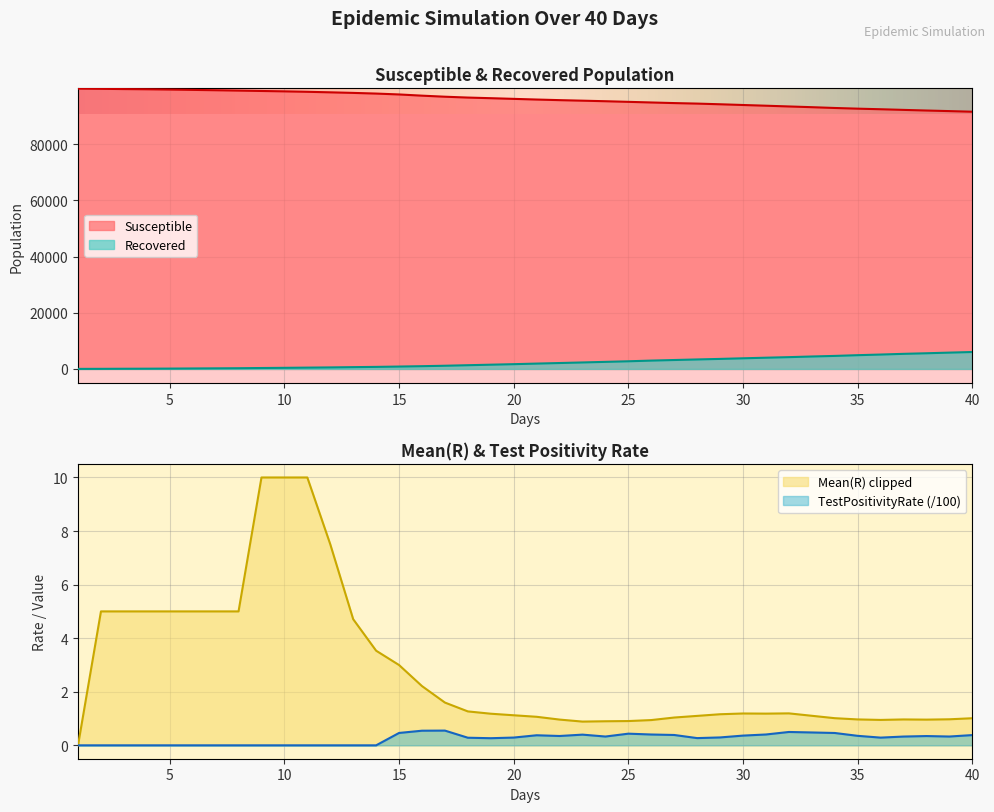

True or false: TestPositivityRate has more than 2 points higher than both neighbors.

True